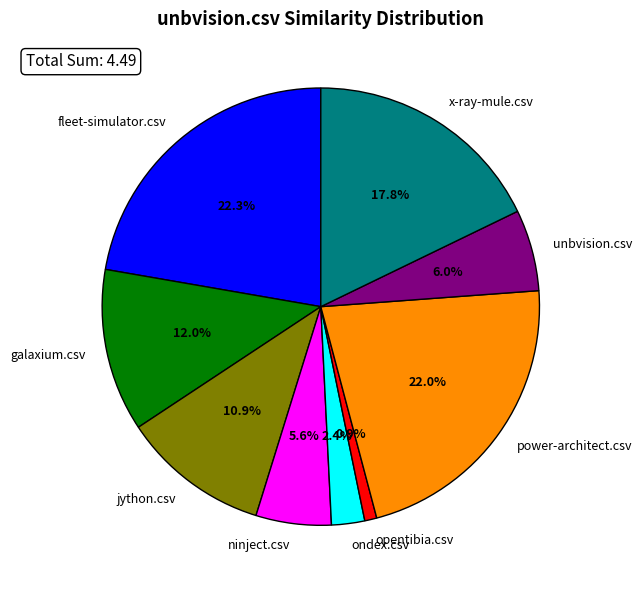

Does galaxium.csv account for over 50% of the chart?

No